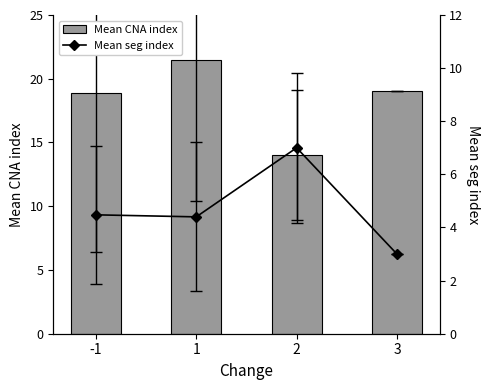

Which series has the widest spread of values?

Mean CNA index